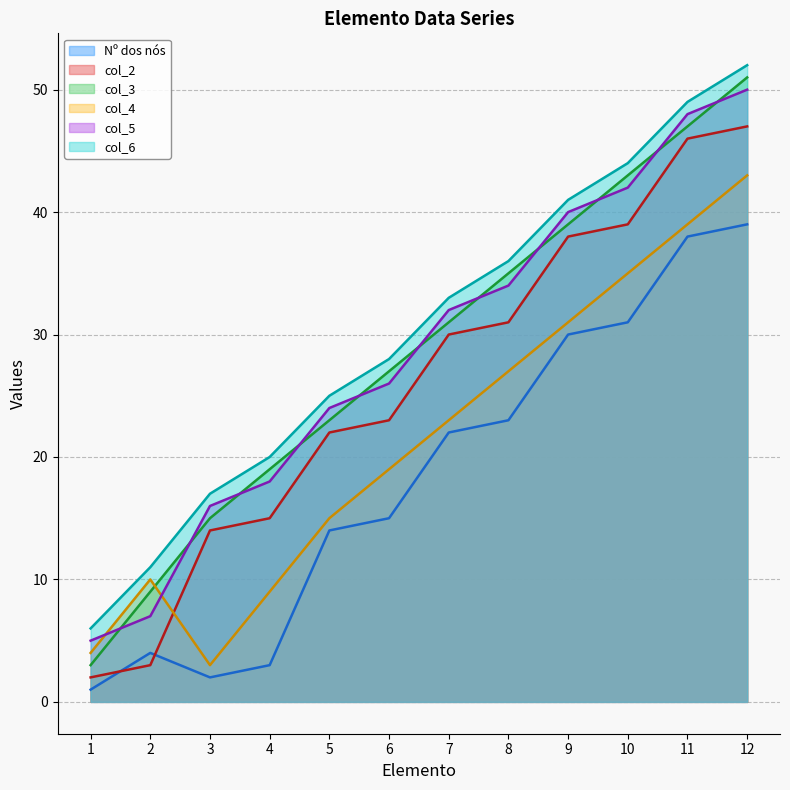

True or false: col_5 and col_2 cross at least once.

False